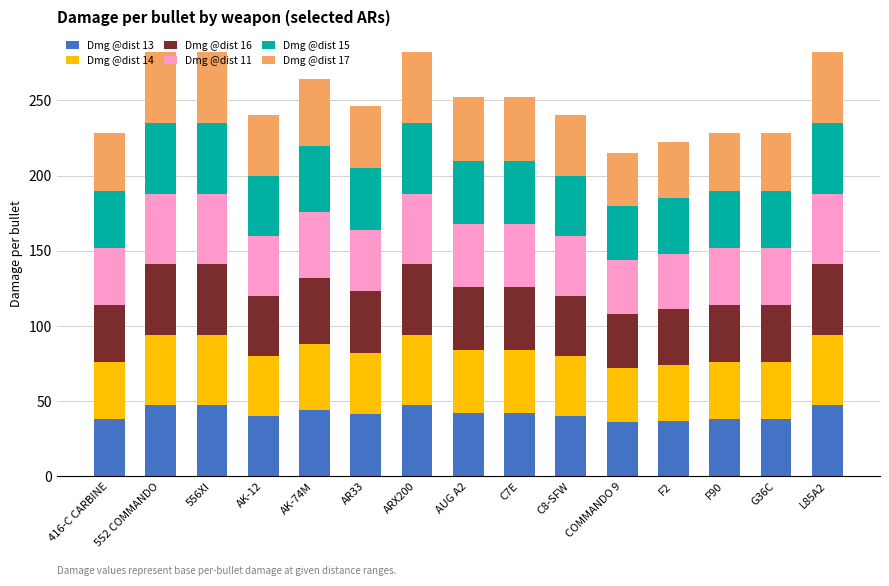

What is the highest value of the Dmg @dist 13 series?

47